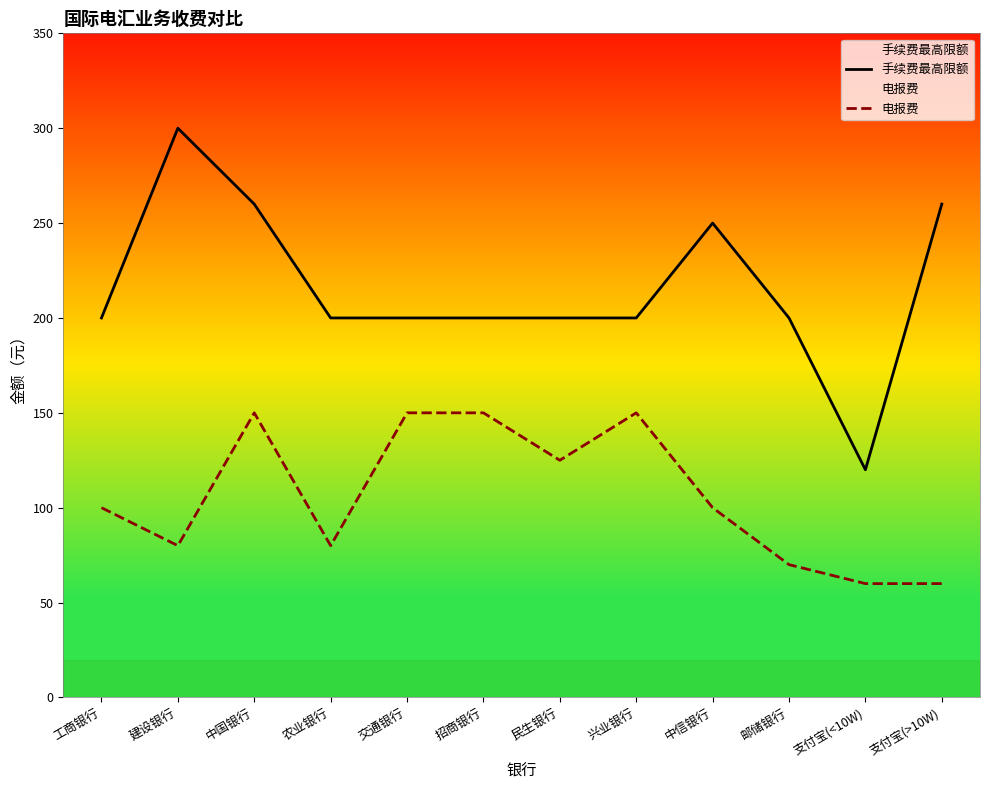

What is the label of the 1st point from the right?

支付宝(>10W)